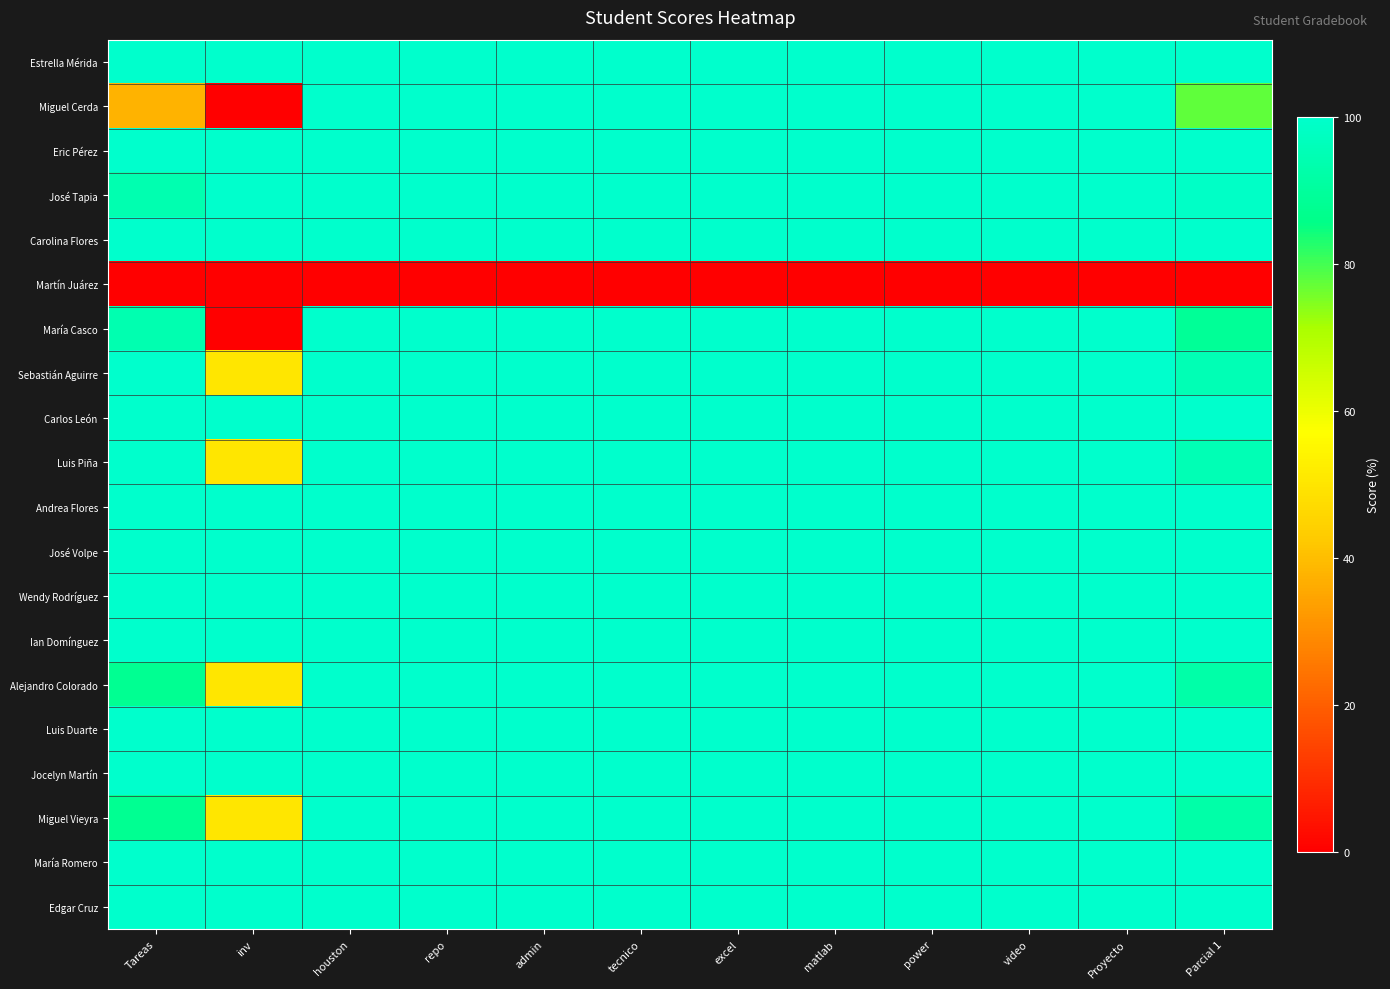

Which series has the largest total across all categories?

Estrella Mérida